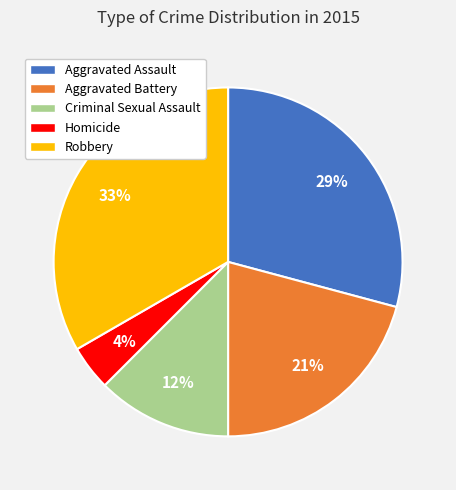

To the nearest percent, what is the difference between the Aggravated Assault and Aggravated Battery slice percentages?

8%